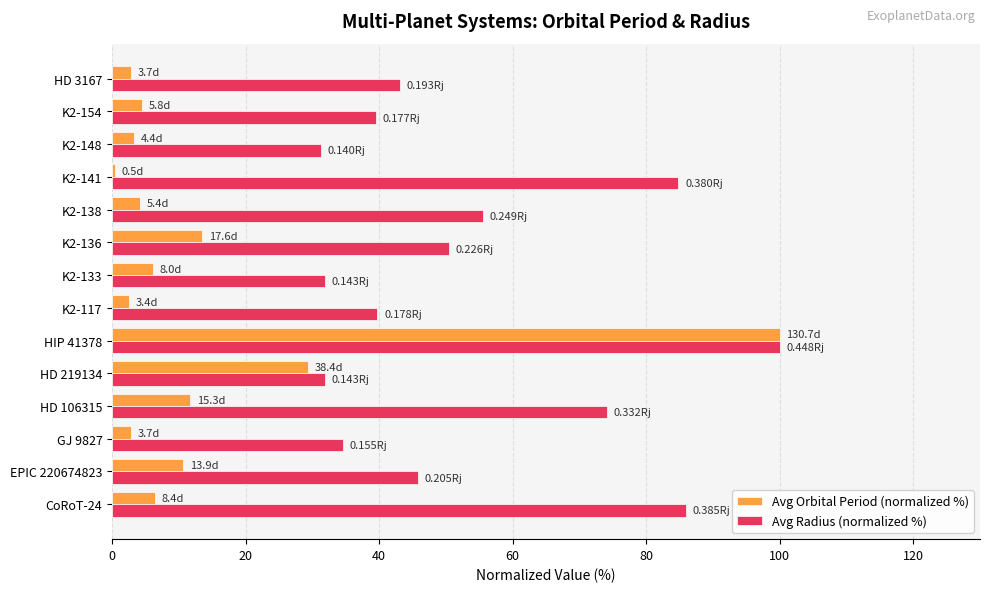

List the series in order of their overall mean, highest first.

Avg Radius (normalized %), Avg Orbital Period (normalized %)